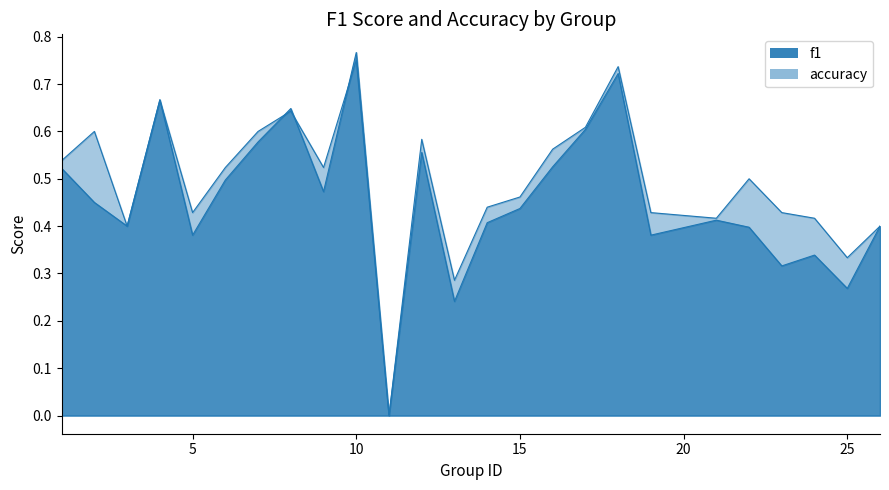

What is the sum of the accuracy values at 8 and 9?

1.2